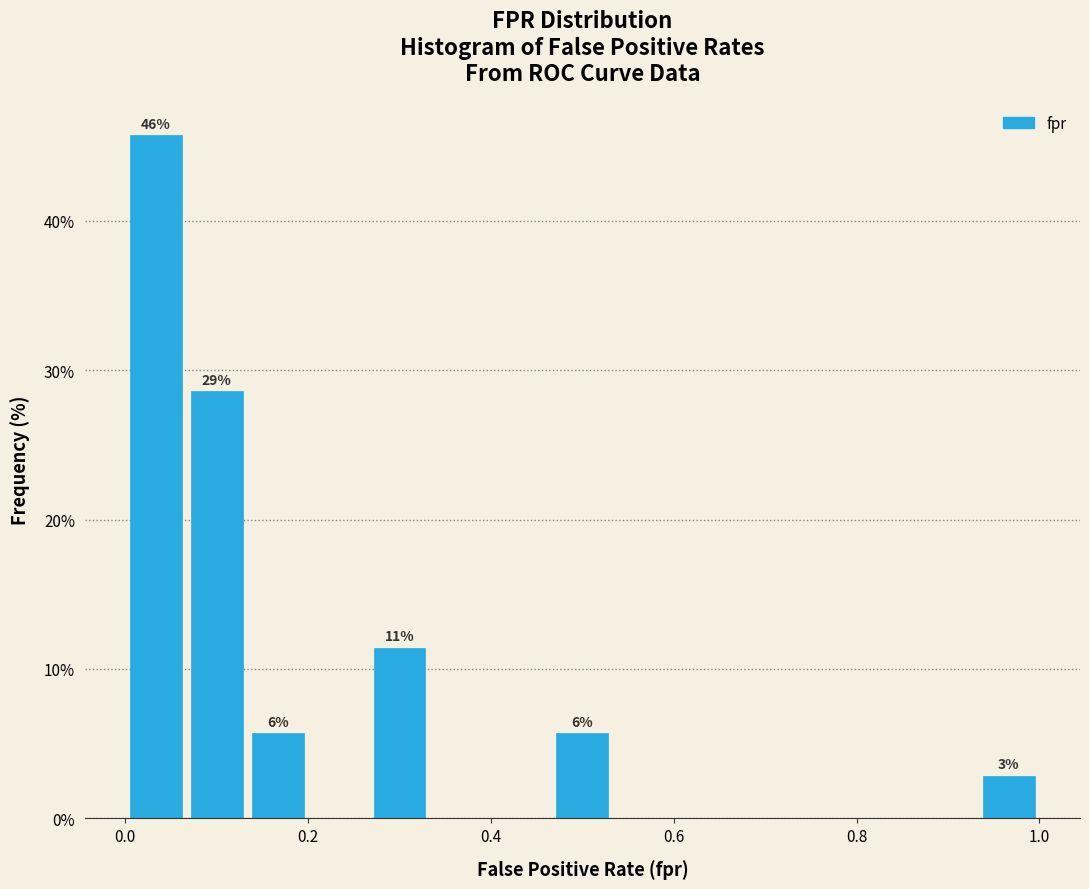

Read against the x-axis, roughly where is the centre of the tallest bar?

0.04